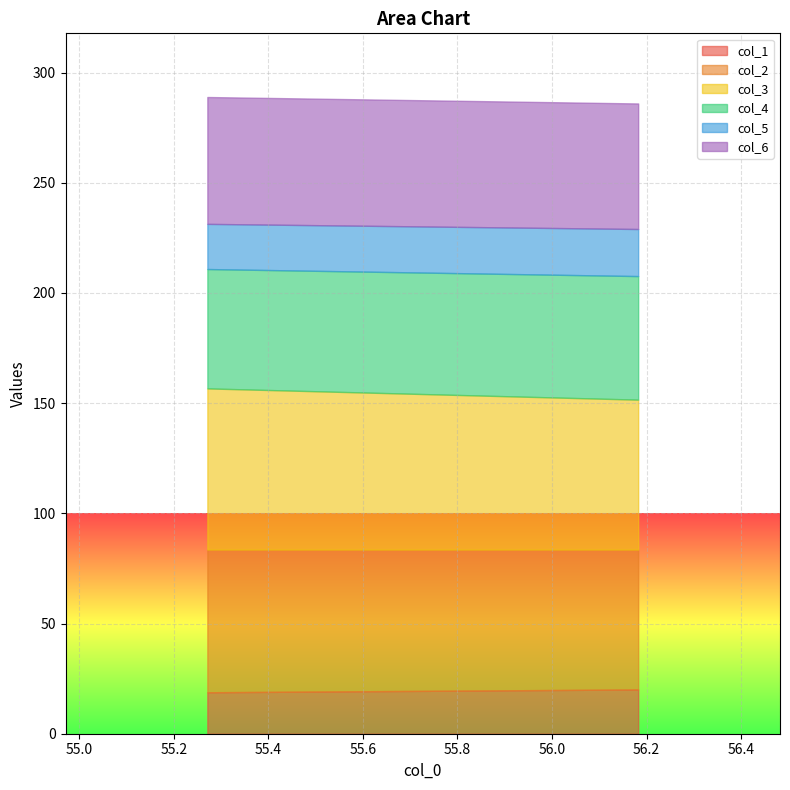

True or false: col_3 and col_5 intersect in this chart.

False